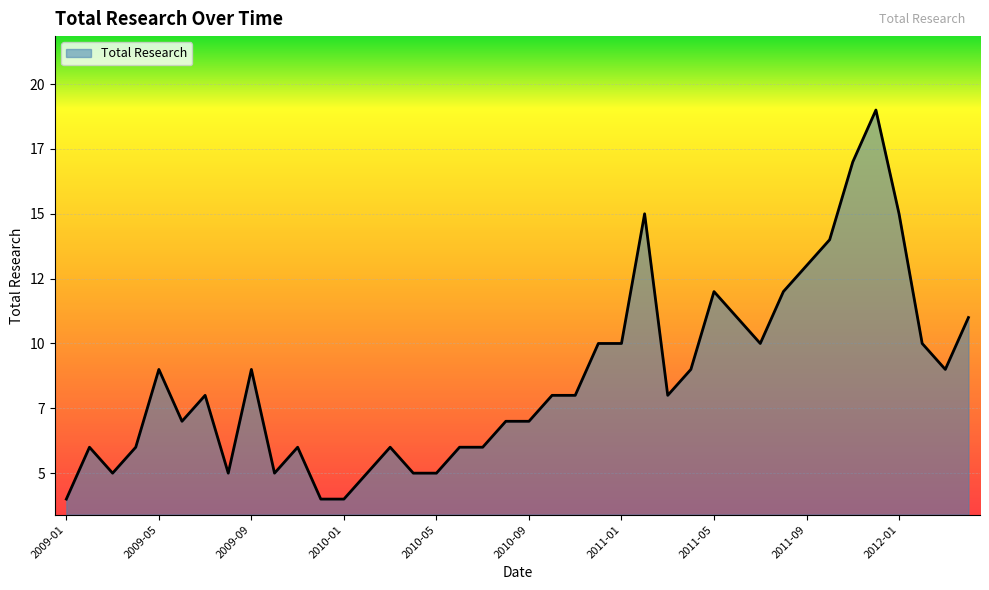

Is this an area chart (filled region under the line)?

Yes